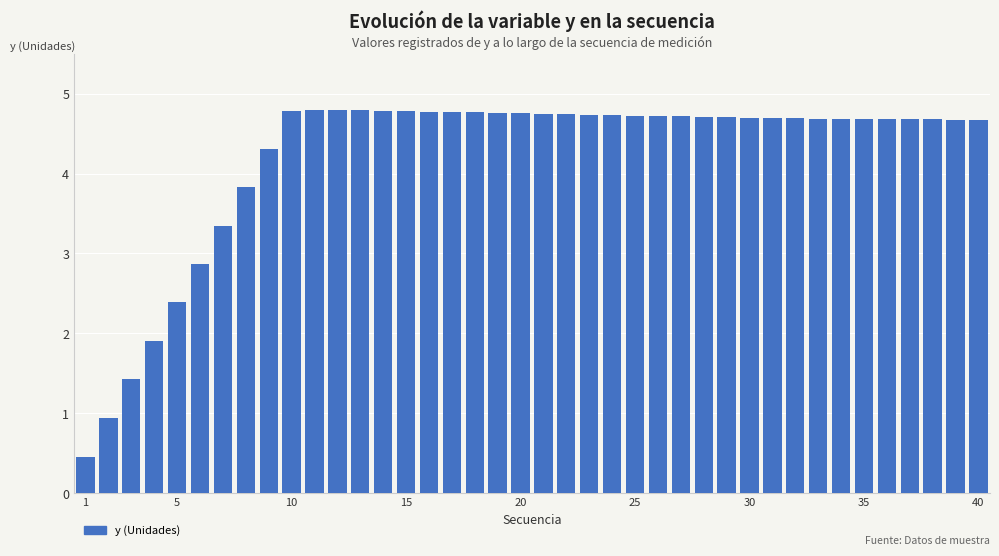

What is the difference between the maximum and second lowest values?

3.9